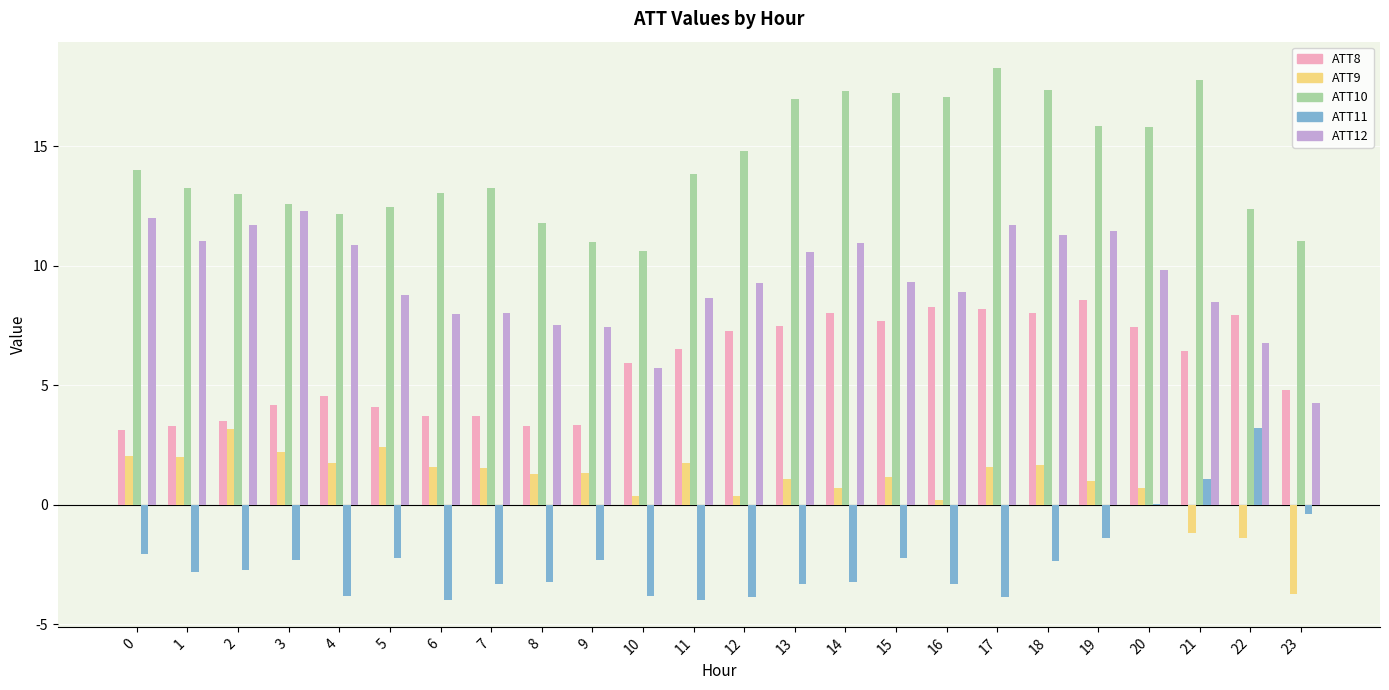

Is it true that ATT12 equals 2.7 at 11?

False